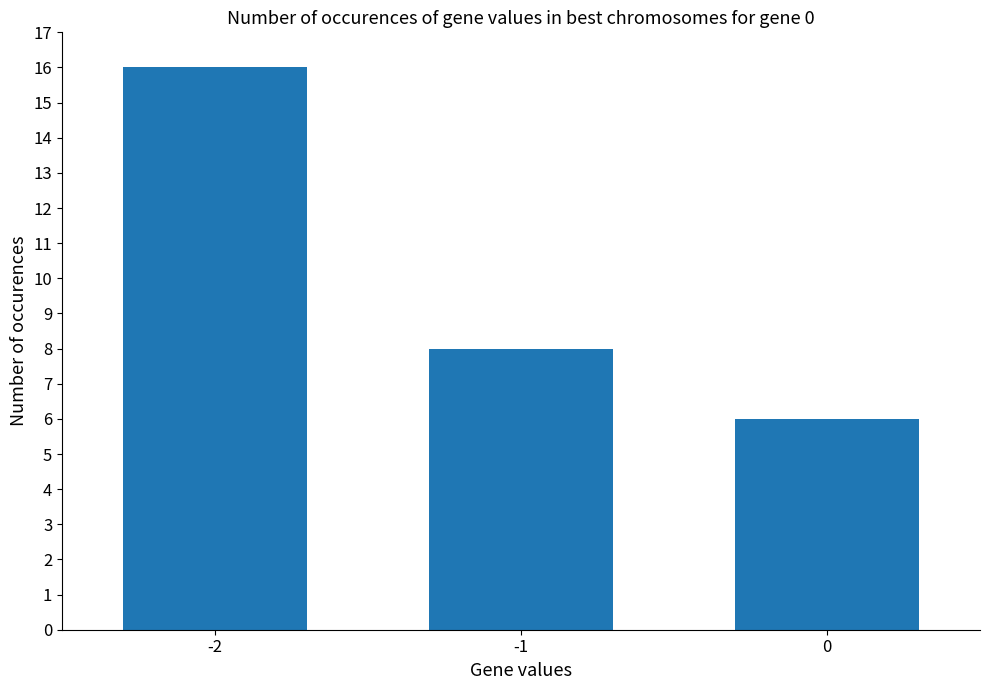

Read the value at 0.

6